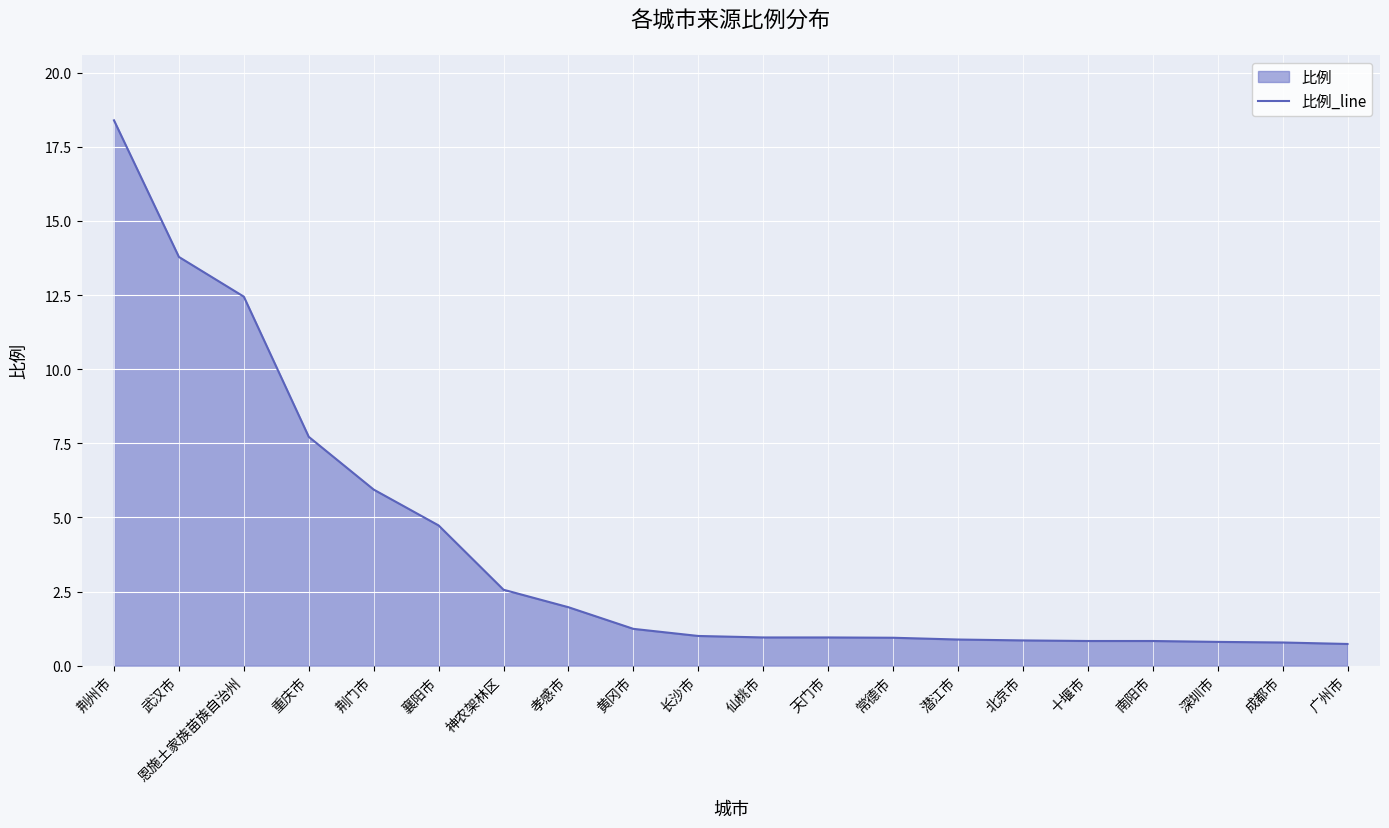

Is it true that the value at 神农架林区 is 2.6?

True